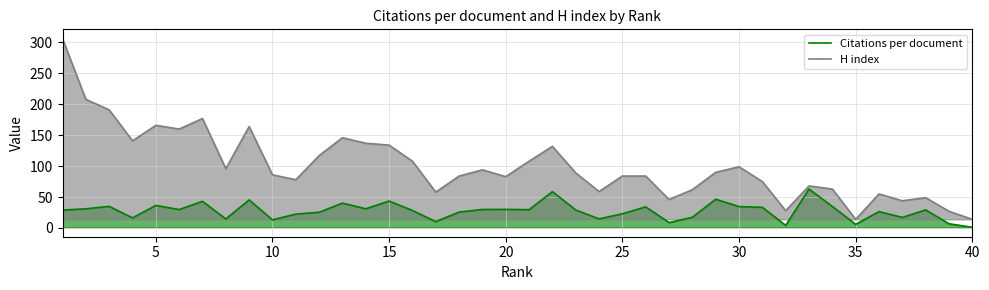

What is the total value across all series at 25?

106.9